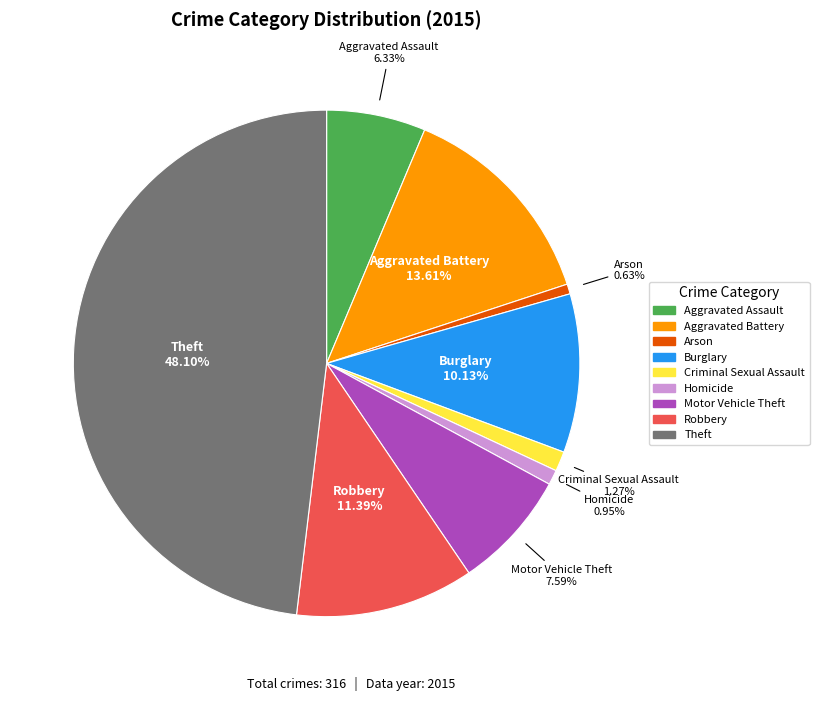

Which has a higher value, Criminal Sexual Assault or Motor Vehicle Theft?

Motor Vehicle Theft